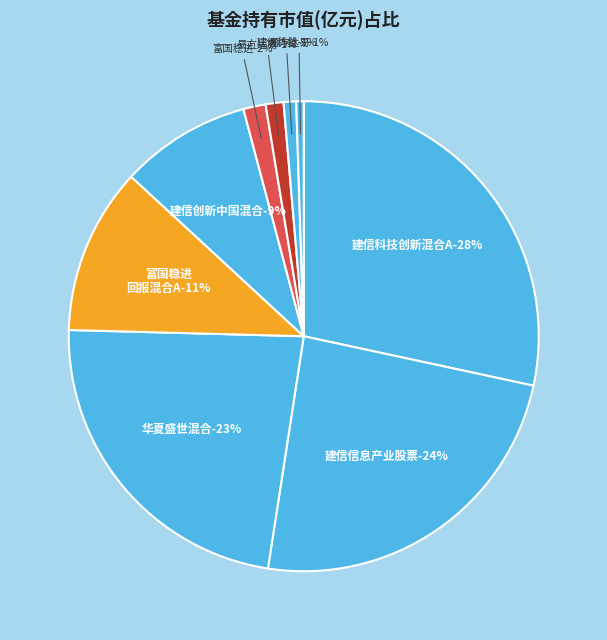

To the nearest percent, what percentage of the pie is 富国稳进回报12个月持有期混合C?

2%